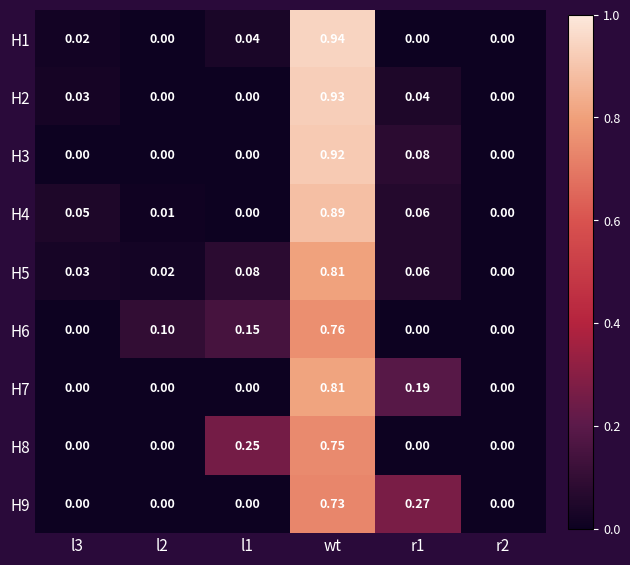

Is the value of H1 at l3 greater than the value of H3 at r1?

No